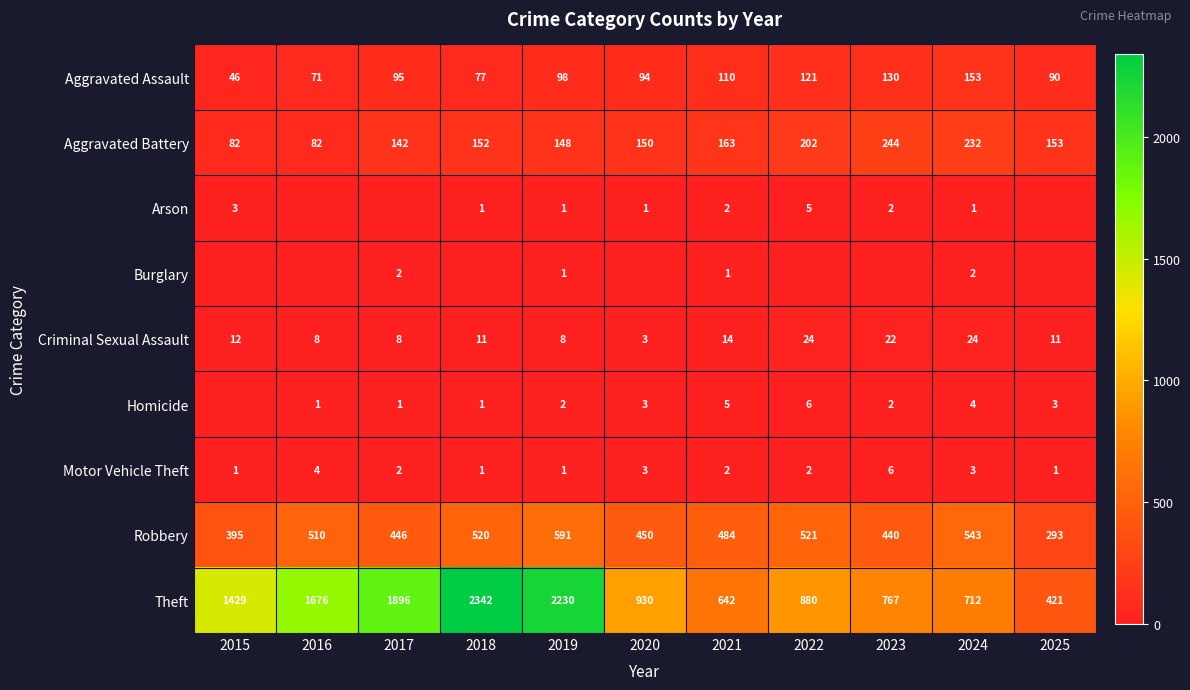

What is the minimum value for Robbery?

293